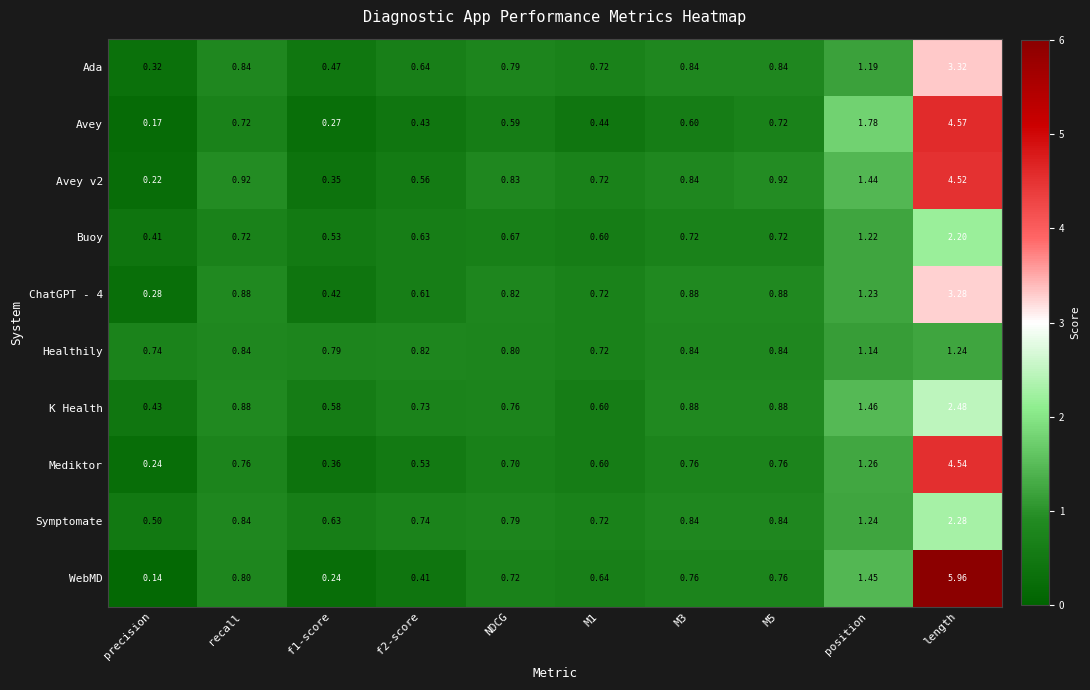

Which category has the lowest value in the WebMD series?

precision